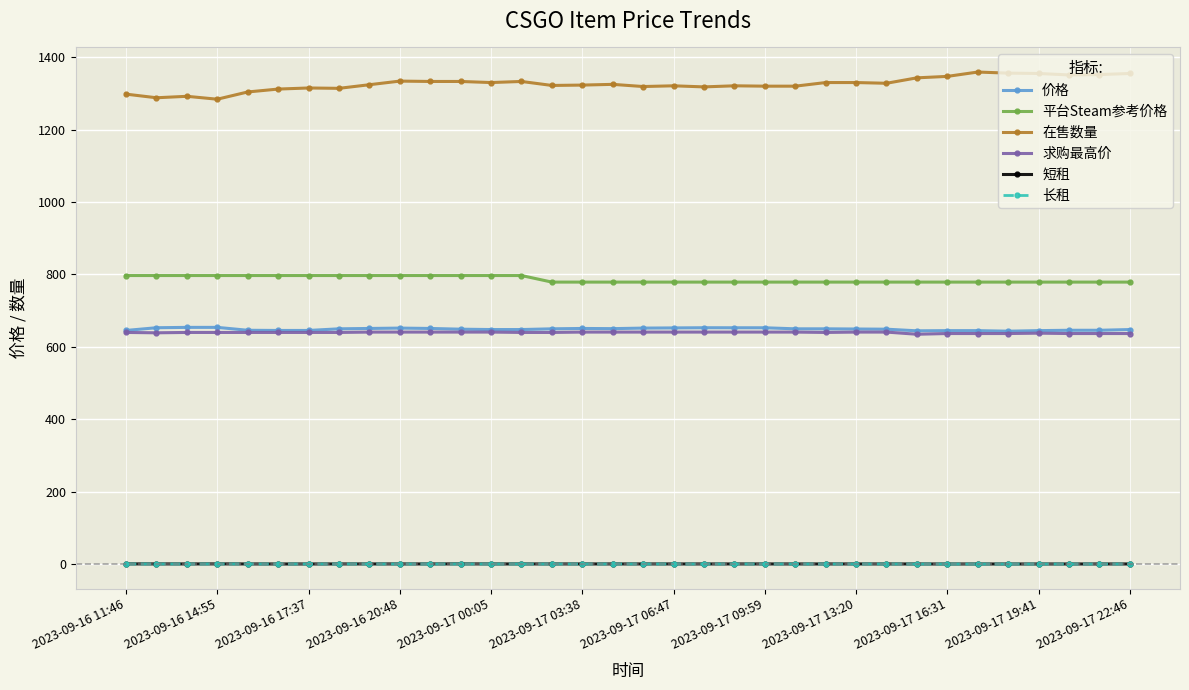

Which series has the largest total across all categories?

在售数量